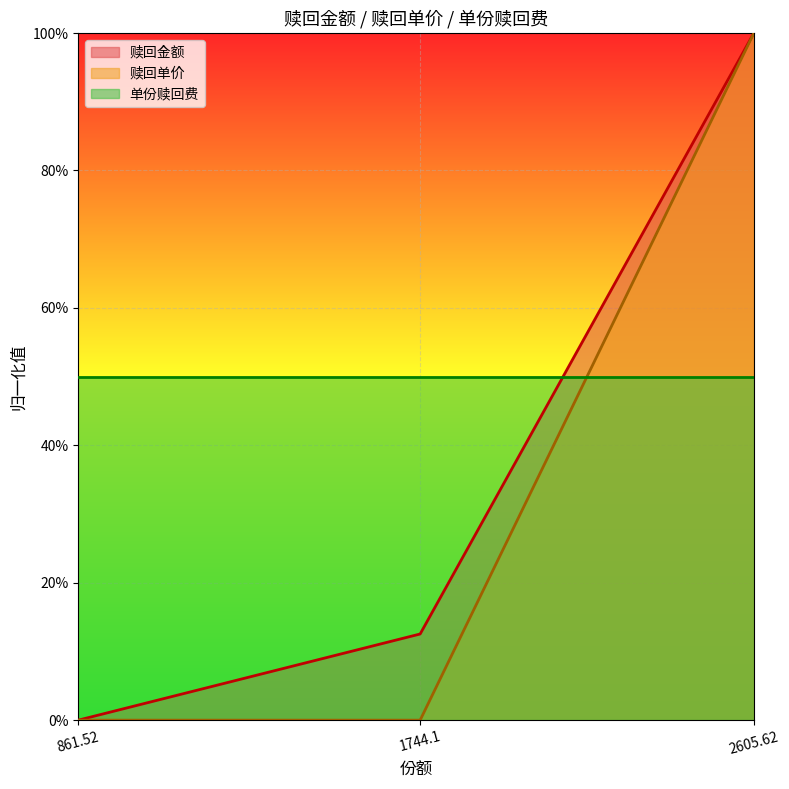

What are all the series names shown in the legend?

赎回金额, 赎回单价, 单份赎回费